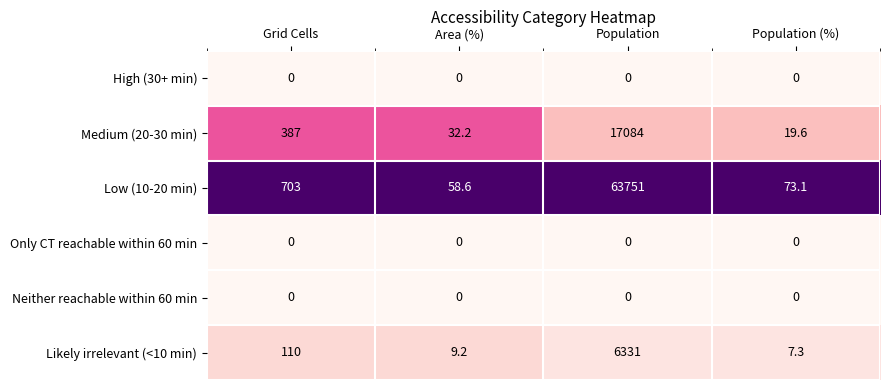

At which category does the chart reach its peak across all series?

Population